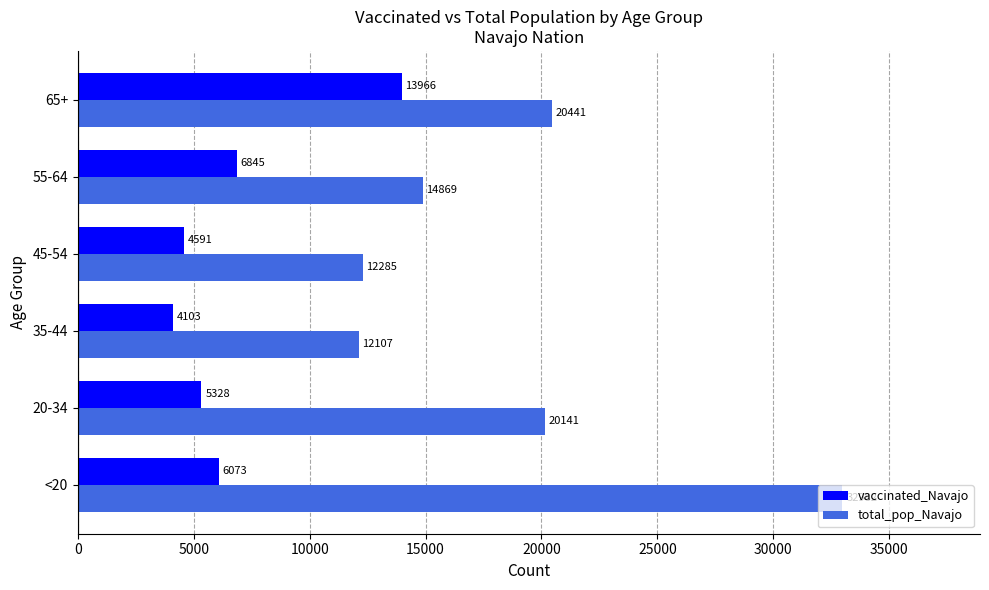

Which category has the highest value in the vaccinated_Navajo series?

65+